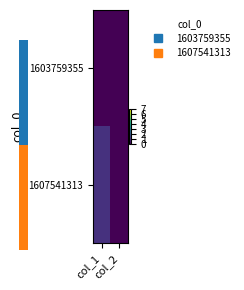

Rank the series at col_2 from lowest to highest value.

1603759355, 1607541313